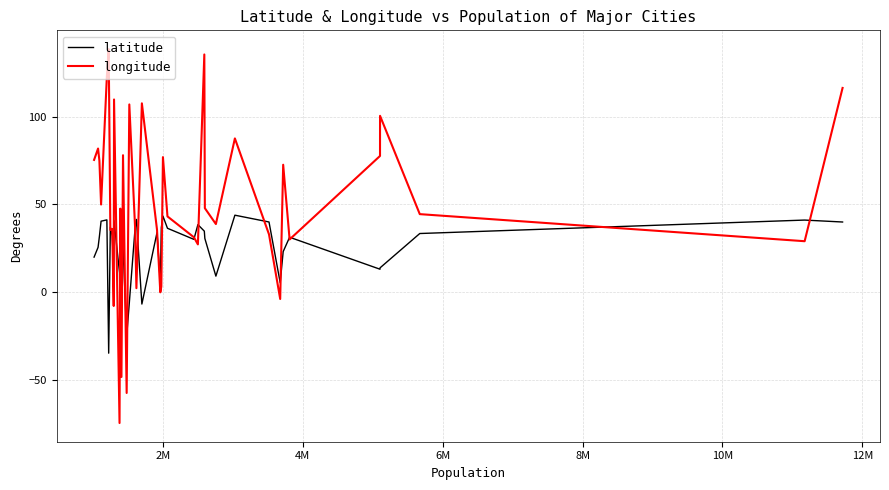

Which series has the largest total across all categories?

longitude